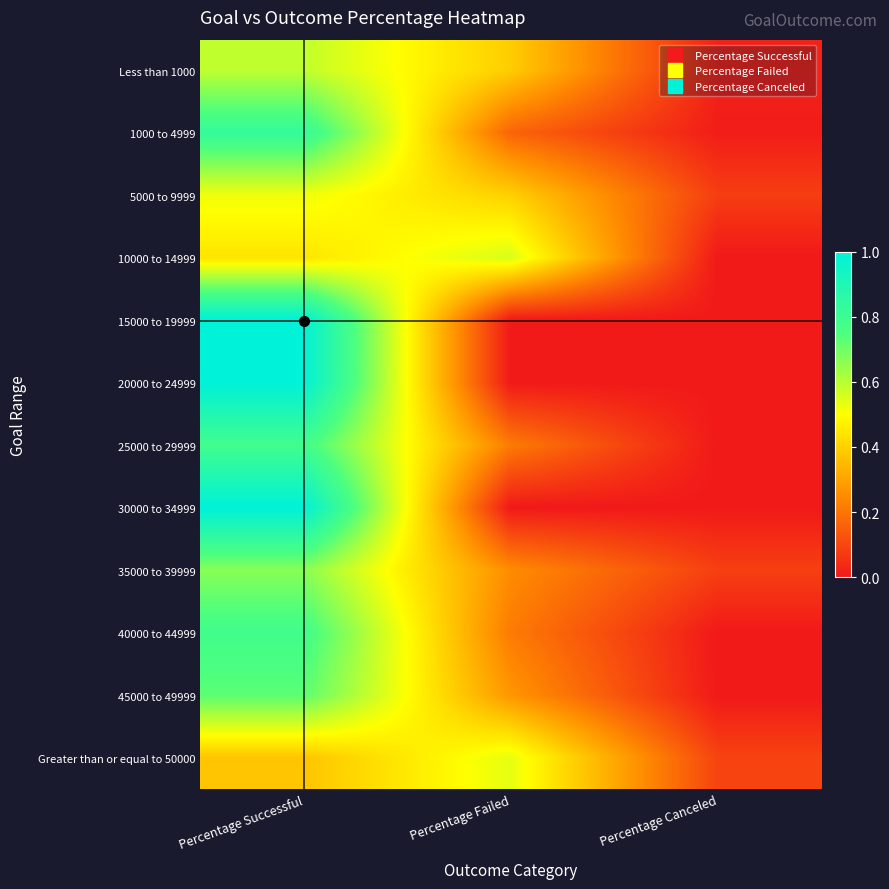

Reading left to right, list all the values displayed in this chart.

Less than 1000: Percentage Successful=0.6	Percentage Failed=0.4	Percentage Canceled=0.0
1000 to 4999: Percentage Successful=0.8	Percentage Failed=0.2	Percentage Canceled=0.0
5000 to 9999: Percentage Successful=0.5	Percentage Failed=0.4	Percentage Canceled=0.1
10000 to 14999: Percentage Successful=0.4	Percentage Failed=0.6	Percentage Canceled=0.0
15000 to 19999: Percentage Successful=1.0	Percentage Failed=0.0	Percentage Canceled=0.0
20000 to 24999: Percentage Successful=1.0	Percentage Failed=0.0	Percentage Canceled=0.0
25000 to 29999: Percentage Successful=0.8	Percentage Failed=0.2	Percentage Canceled=0.0
30000 to 34999: Percentage Successful=1.0	Percentage Failed=0.0	Percentage Canceled=0.0
35000 to 39999: Percentage Successful=0.7	Percentage Failed=0.2	Percentage Canceled=0.1
40000 to 44999: Percentage Successful=0.8	Percentage Failed=0.2	Percentage Canceled=0.0
45000 to 49999: Percentage Successful=0.7	Percentage Failed=0.3	Percentage Canceled=0.0
Greater than or equal to 50000: Percentage Successful=0.4	Percentage Failed=0.5	Percentage Canceled=0.1